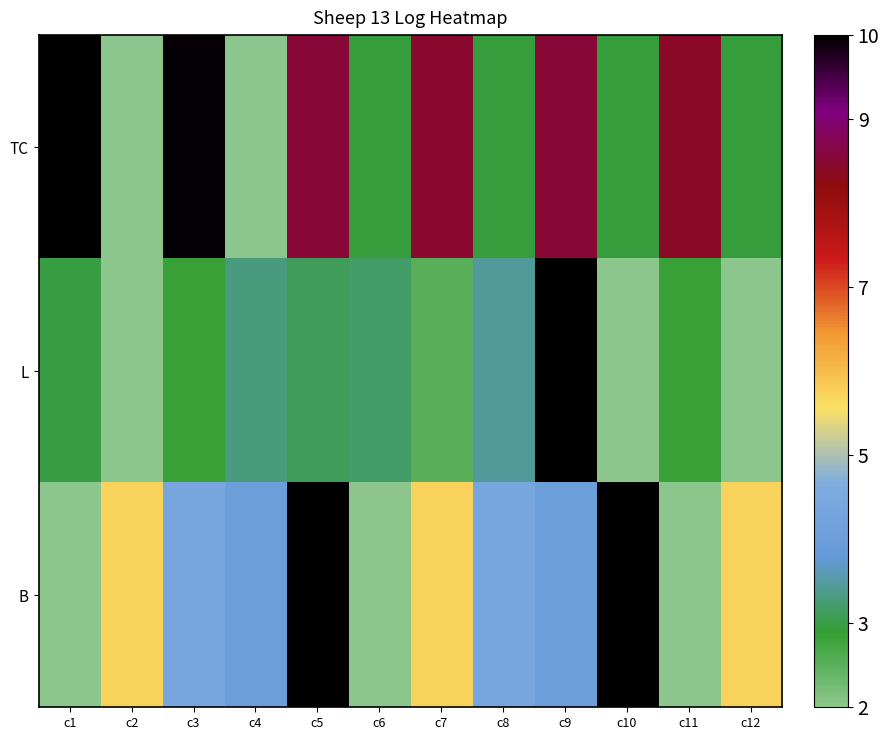

Which series changed the most between c4 and c10?

B